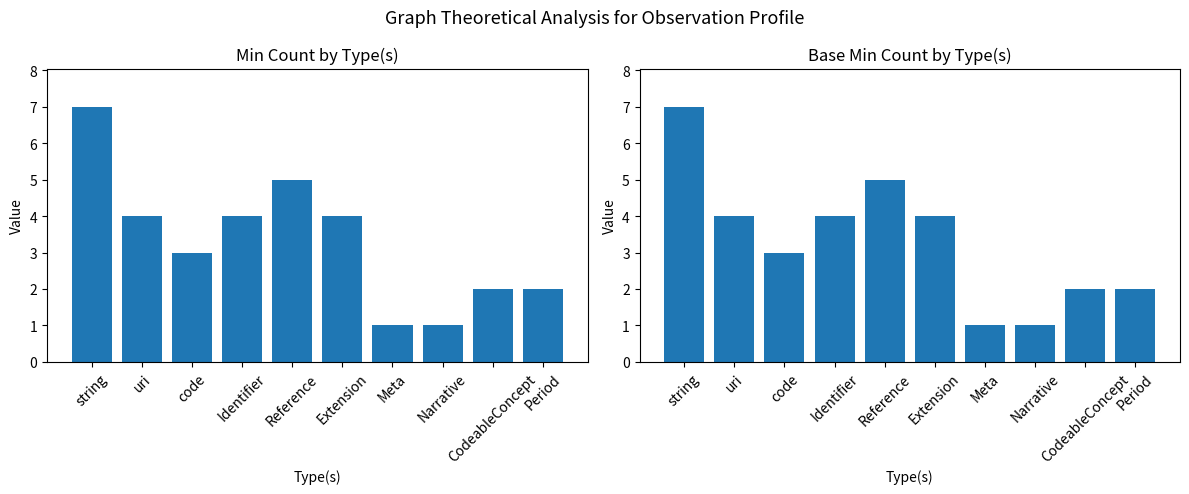

What is the value of the Base Min bar at the 6th from the left?

4